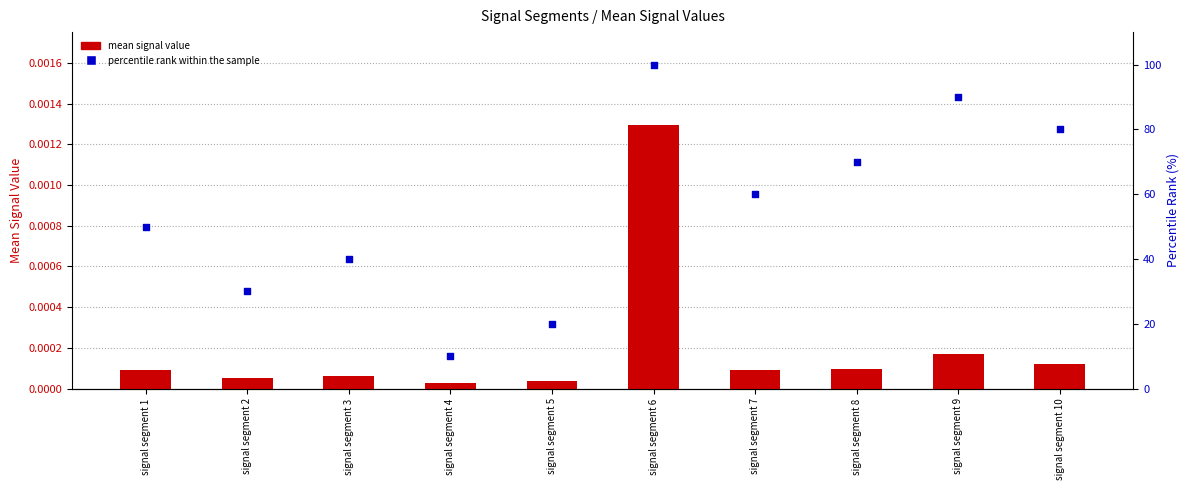

At which category is the sum across all series the highest?

signal segment 6